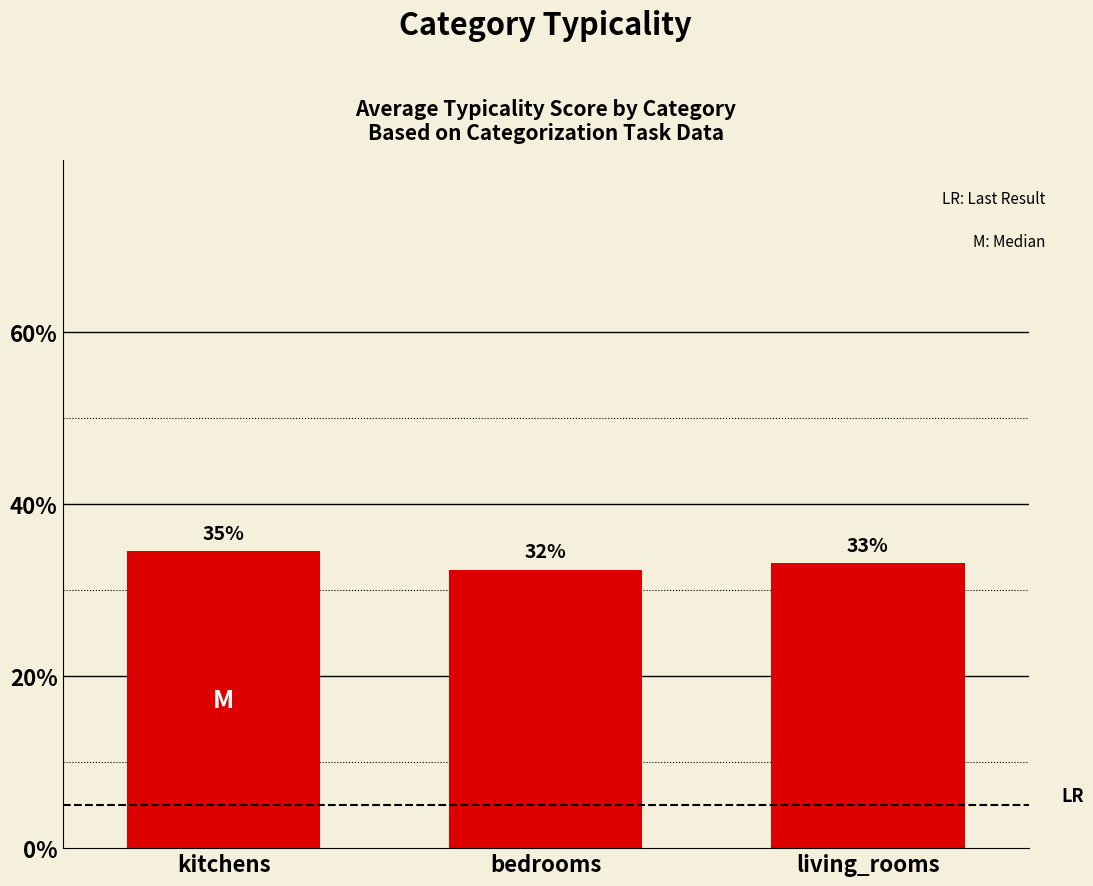

Which category has the lowest value across all series?

bedrooms